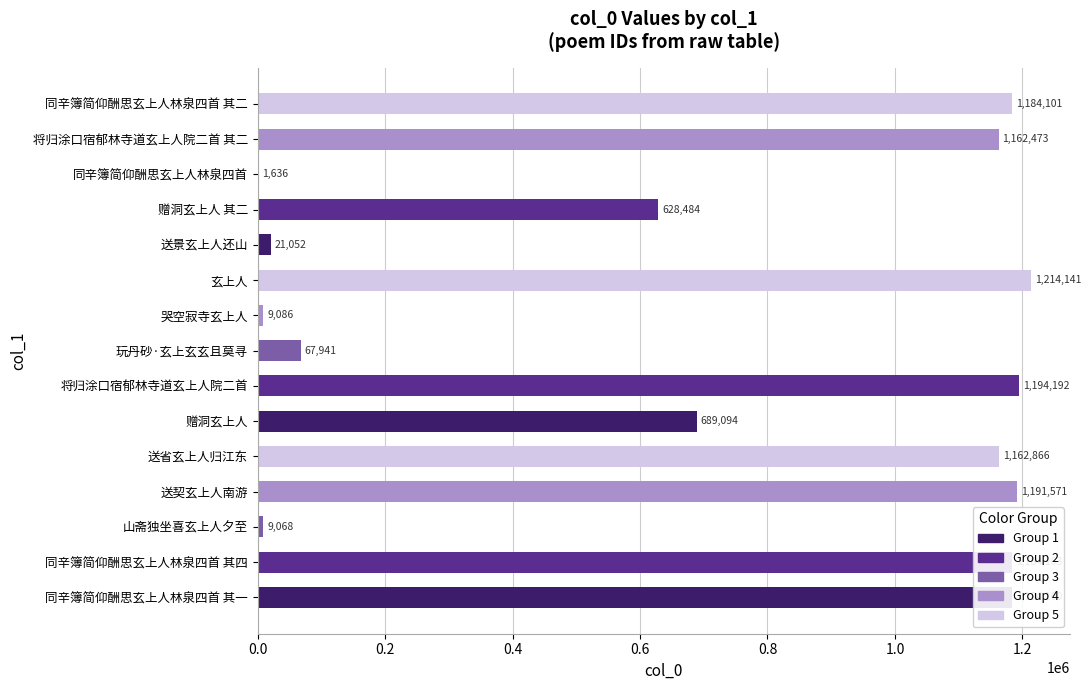

What is the greatest value displayed?

1214141